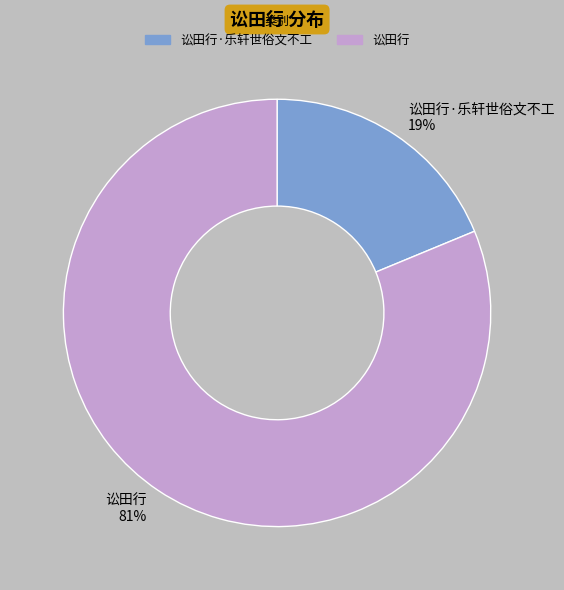

Does any single category account for the majority?

Yes